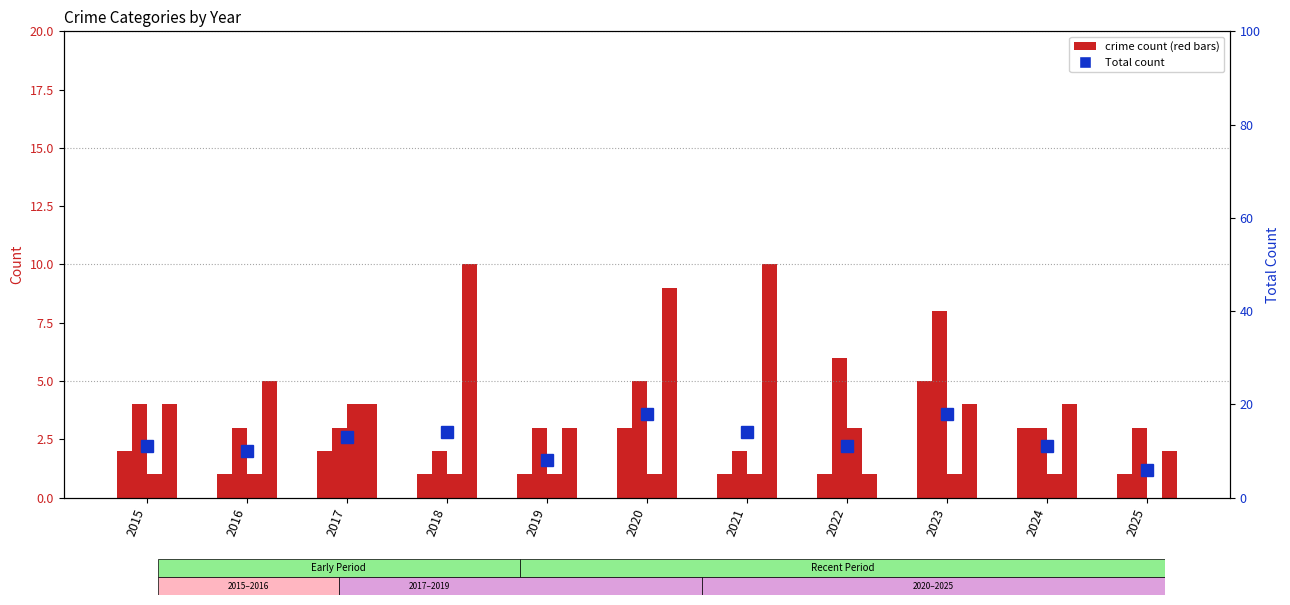

True or false: Total has a value of 19 at 2015.

False